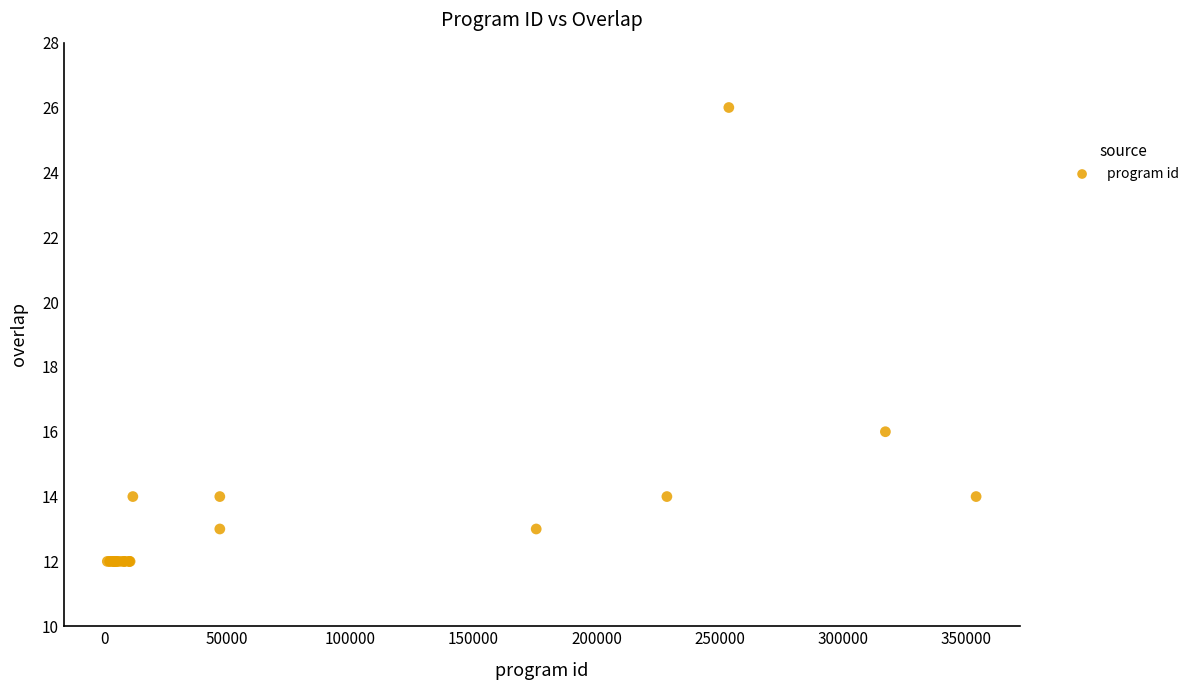

What Y value in the scatter plot is closest to 19?

16